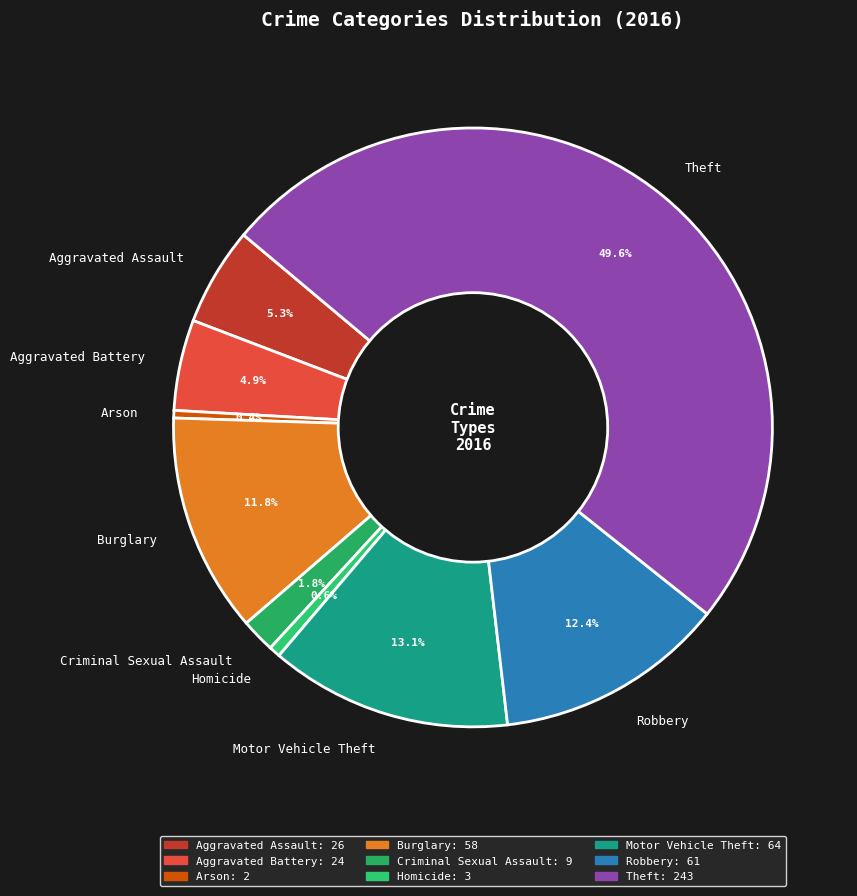

To the nearest percent, what is the combined percentage of Criminal Sexual Assault and Robbery?

14%